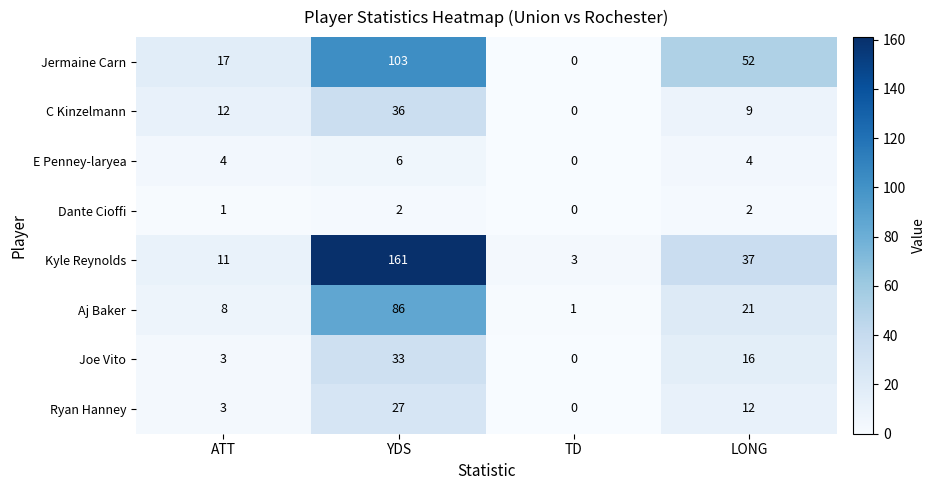

Which series changed the most between YDS and TD?

Kyle Reynolds